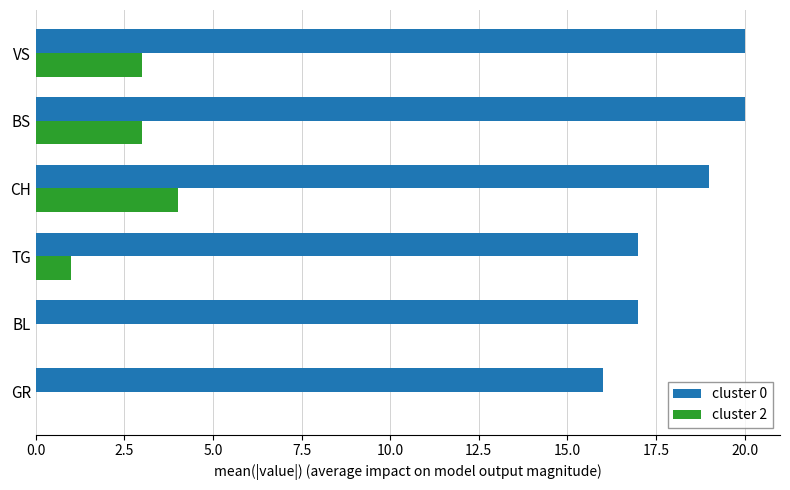

Is the value of cluster 0 at VS greater than the value of cluster 2 at CH?

Yes